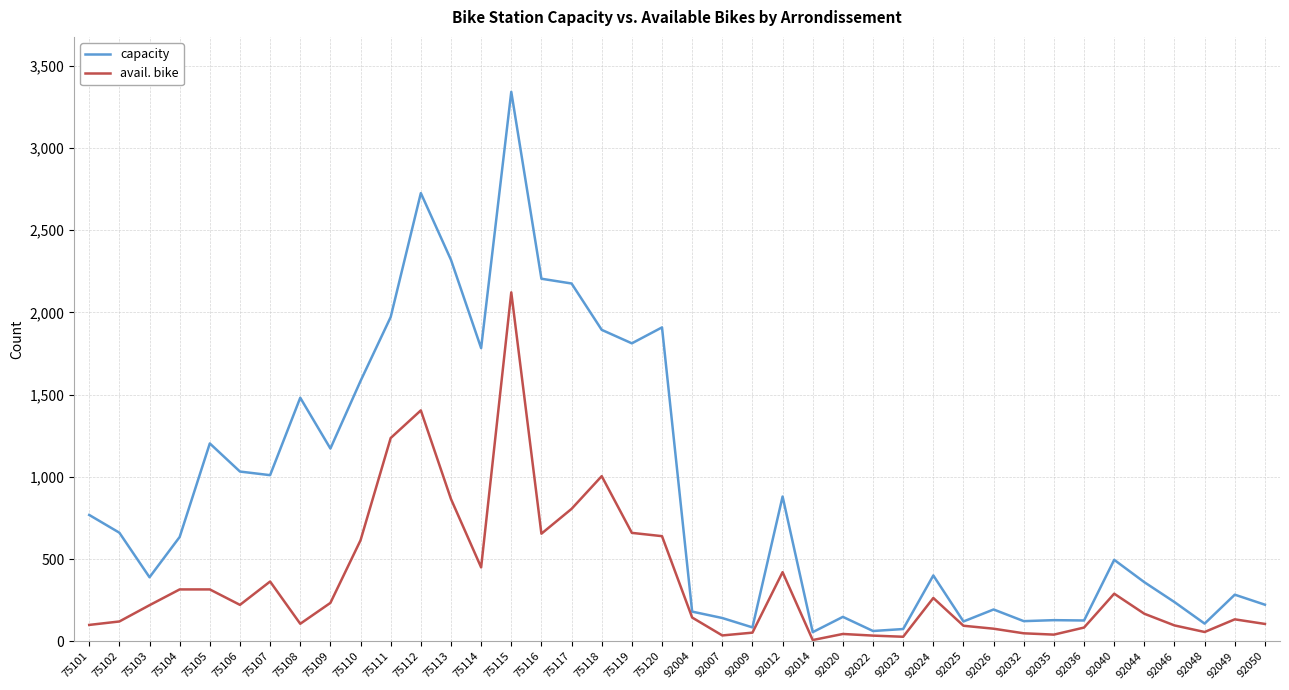

Which series has the largest total across all categories?

capacity